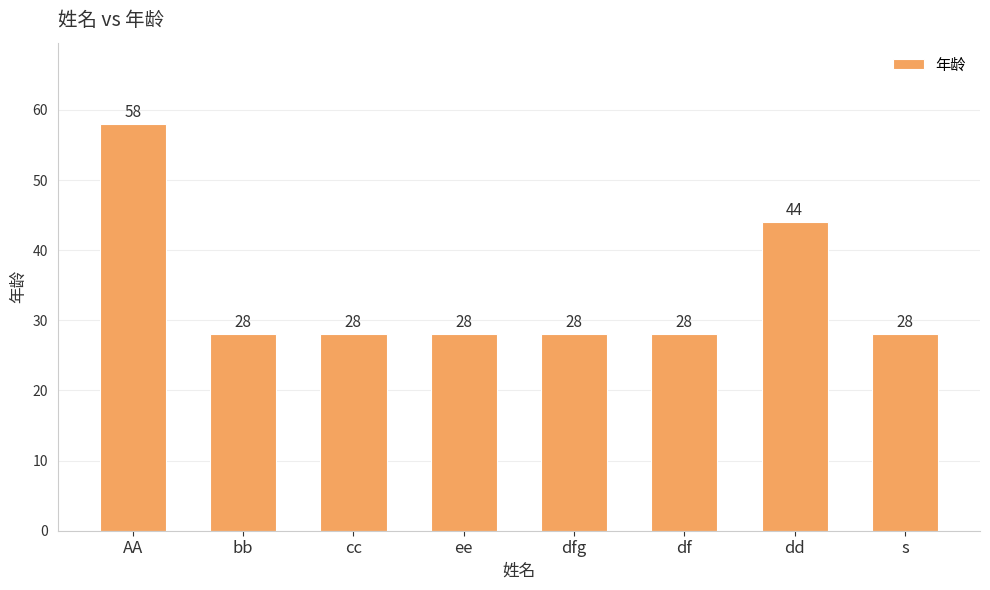

Reading right to left, list all the values displayed in this chart.

s=28	dd=44	df=28	dfg=28	ee=28	cc=28	bb=28	AA=58